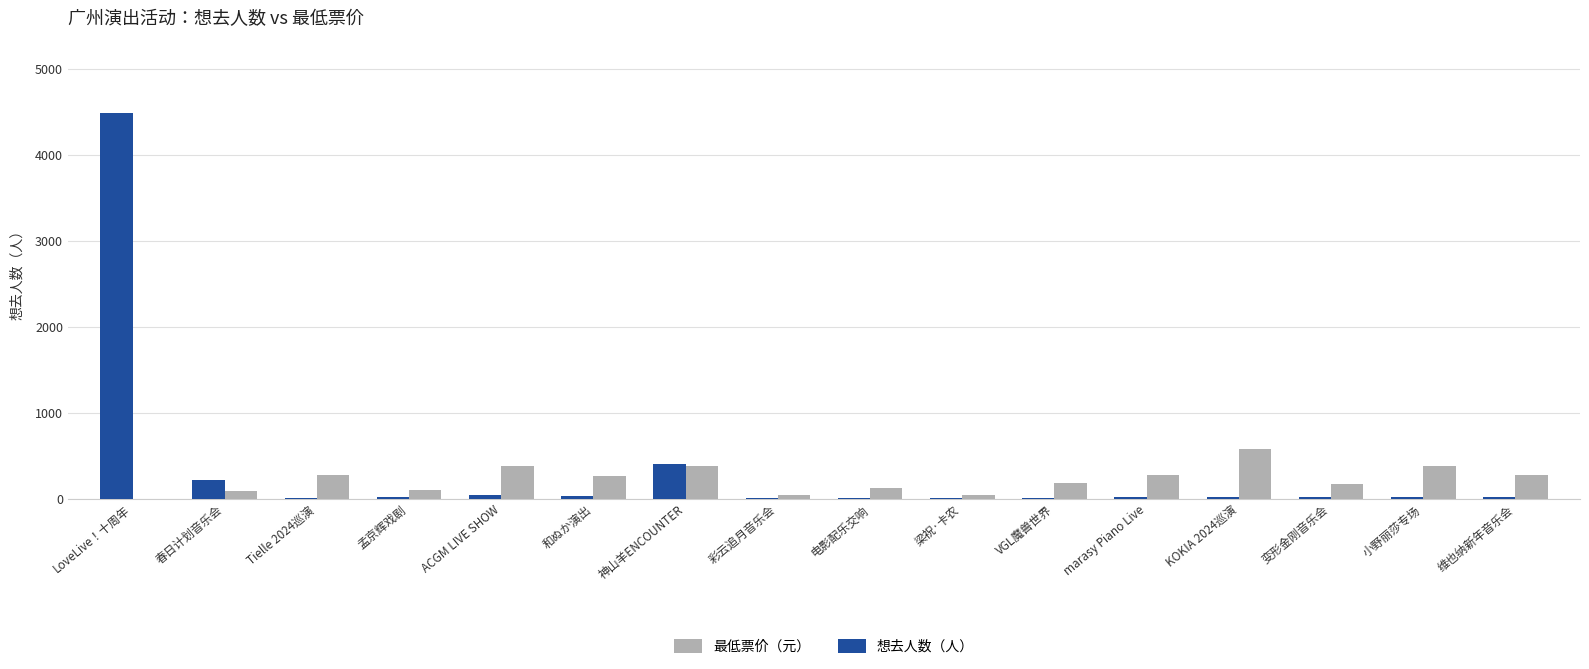

What is the greatest value displayed?

4493